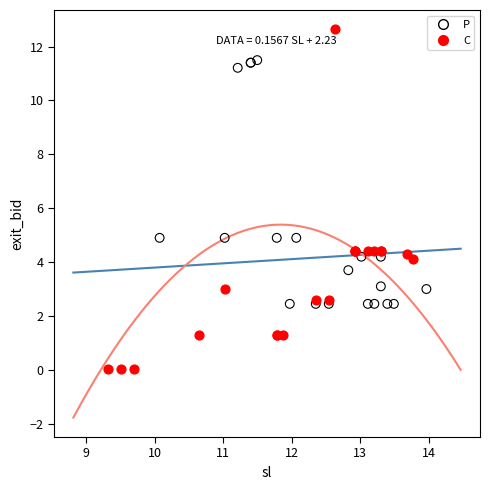

Which series has the largest Y range (max minus min)?

C